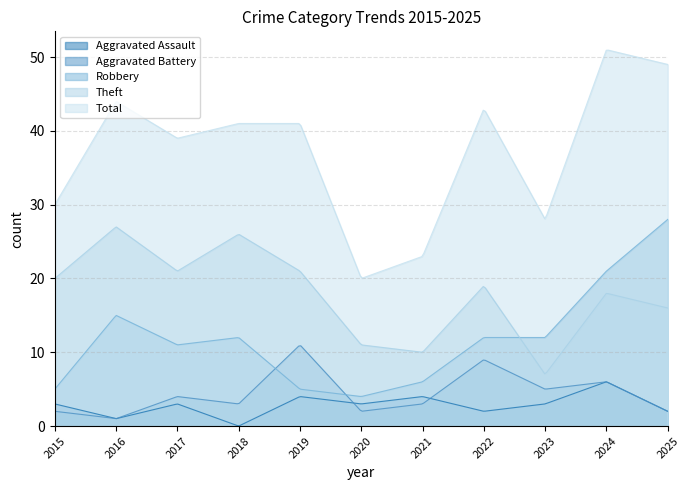

Does the chart display data point markers on the line(s)?

No